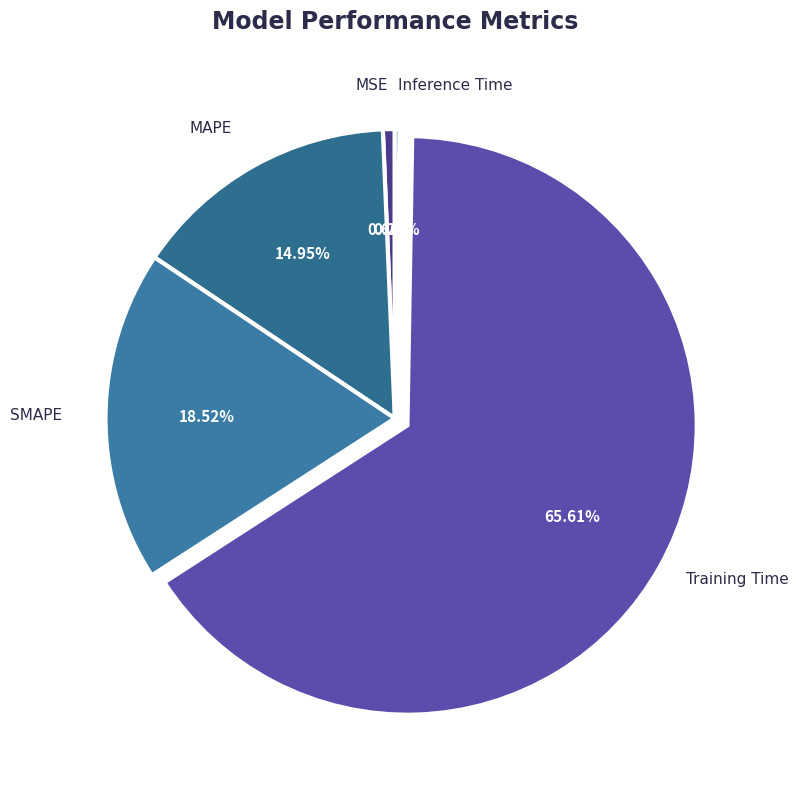

To the nearest percent, what is the difference between the largest and smallest slice percentages?

65%